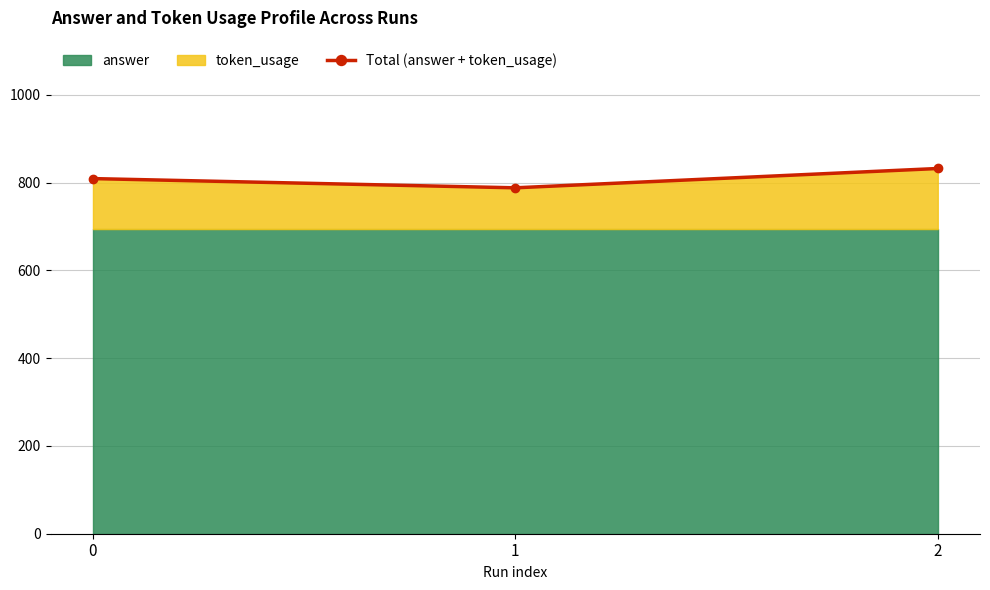

How many lines are shown in the chart?

1